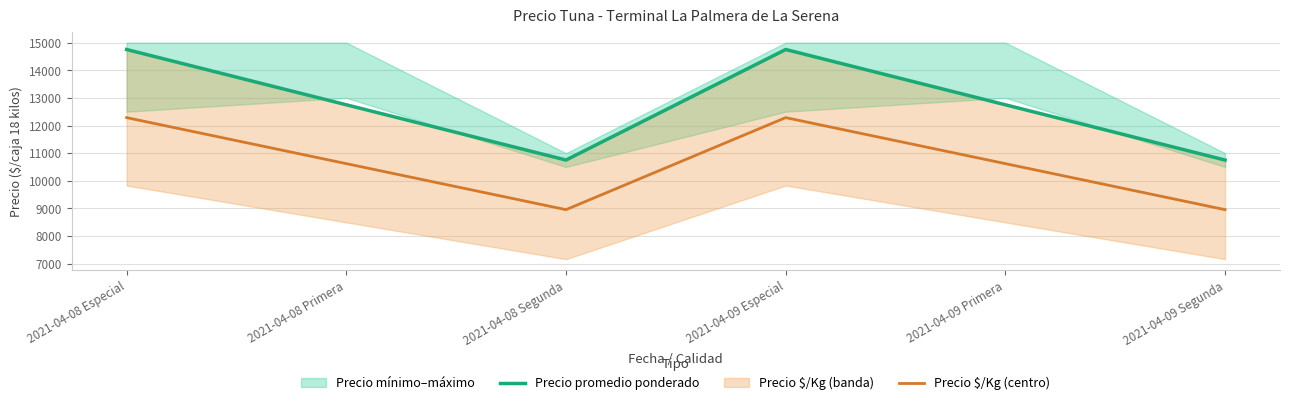

At which category is the sum across all series the highest?

2021-04-08 Especial